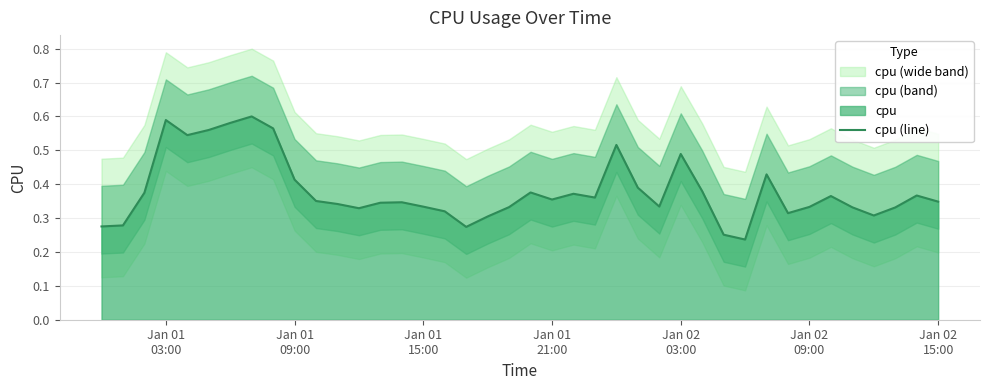

How many interior local peaks (higher than both neighbors) does the data have?

10